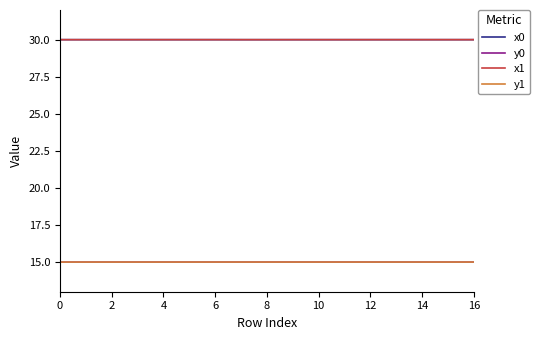

Does the chart display data point markers on the line(s)?

No